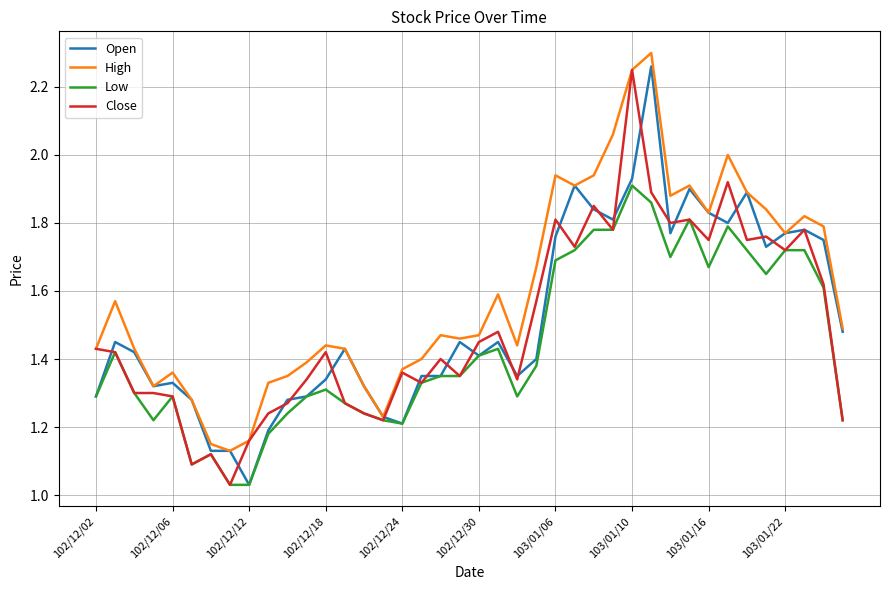

What is the sum of all High values?

63.8